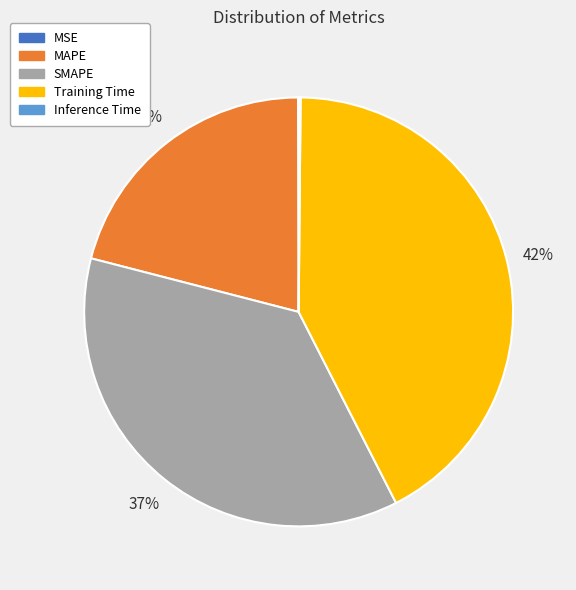

Which has a higher value, Training Time or MAPE?

Training Time